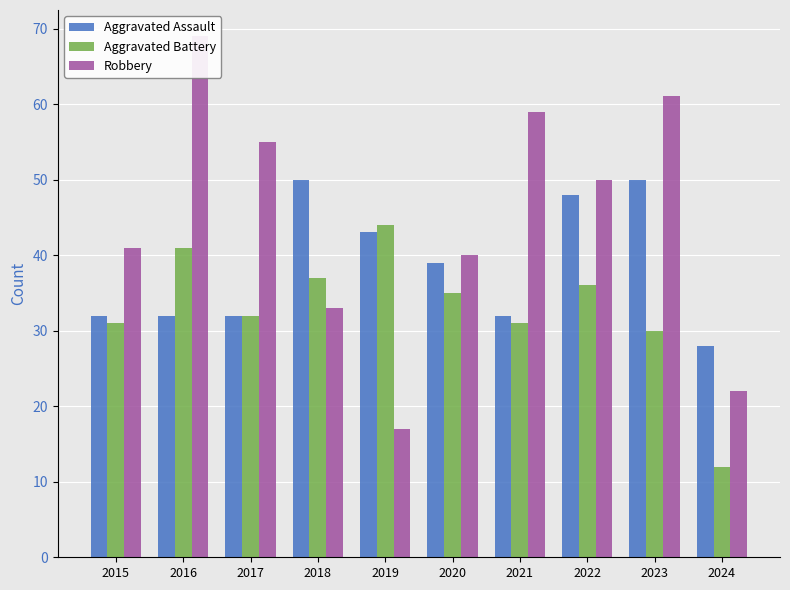

What is the greatest value displayed?

69